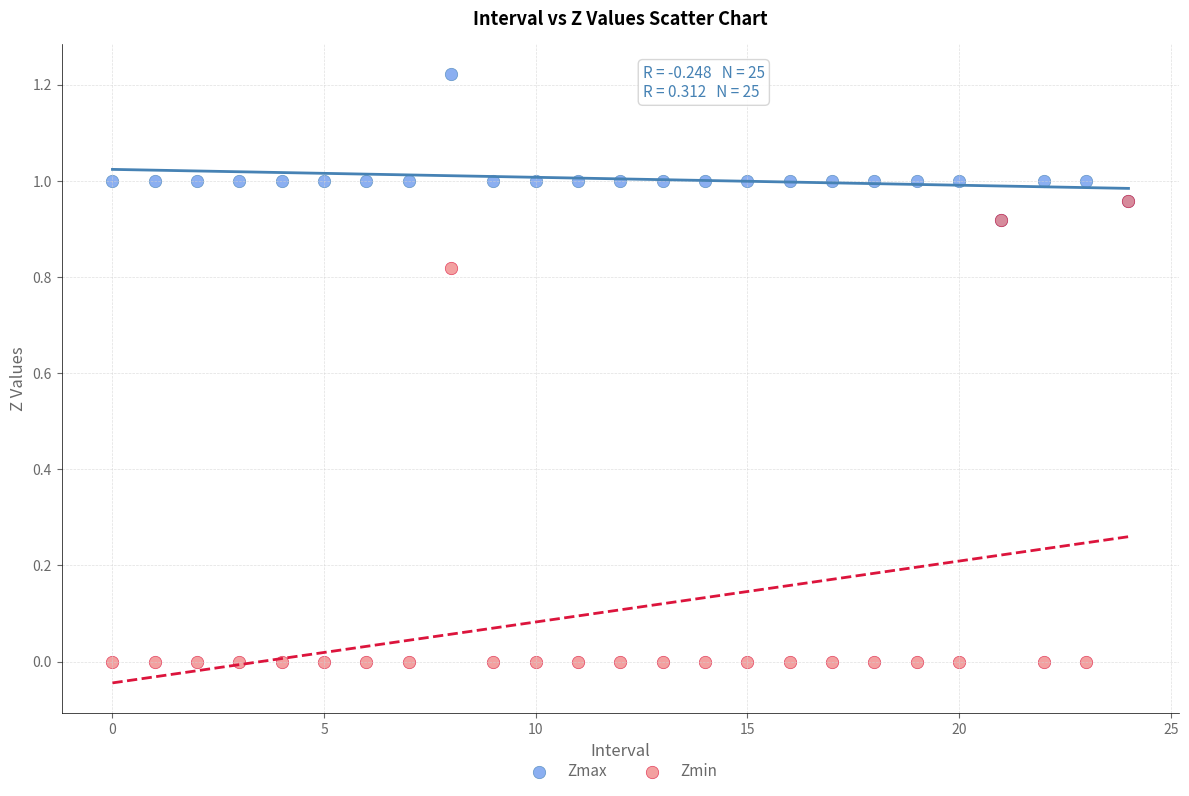

Which series reaches the minimum Y coordinate?

Zmin